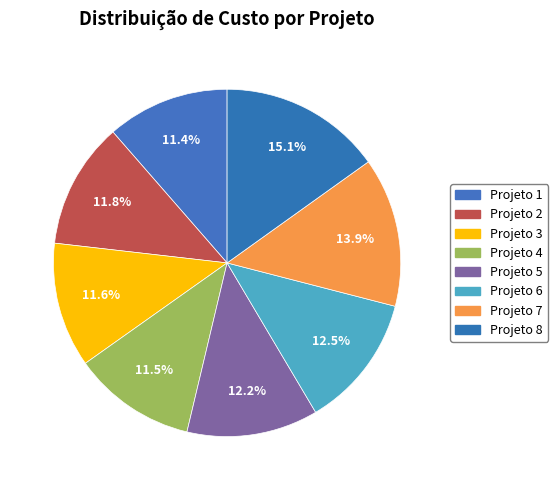

Count the number of slices in the pie.

8